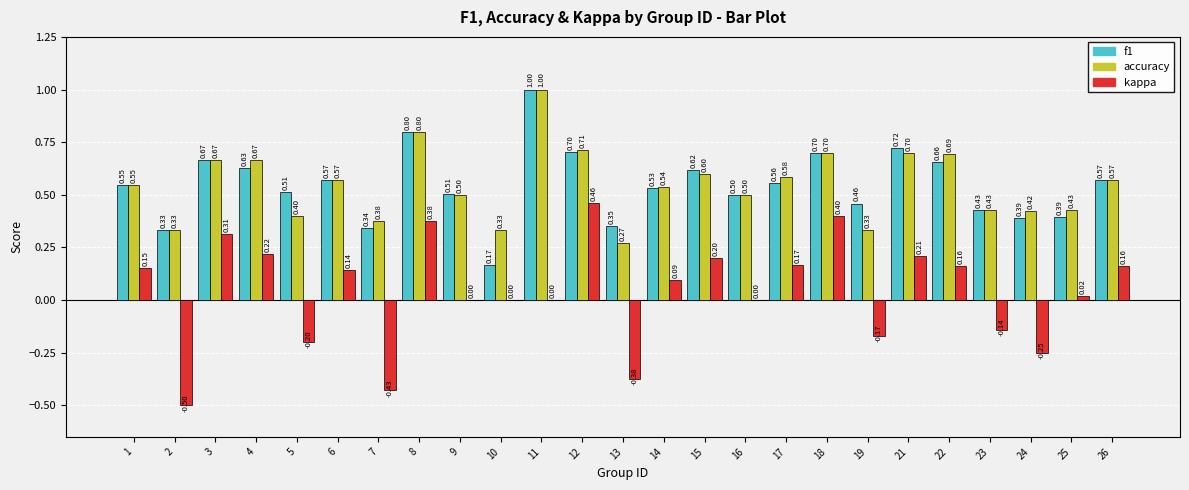

What is the total value across all series at 11?

2.0